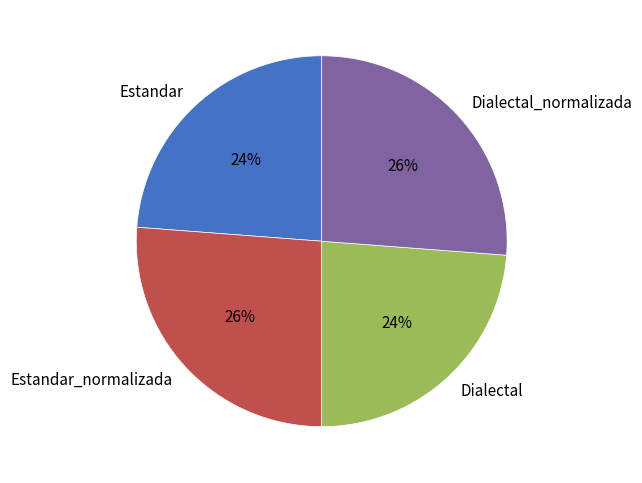

Is the sum of Estandar_normalizada and Dialectal_normalizada greater than half?

Yes